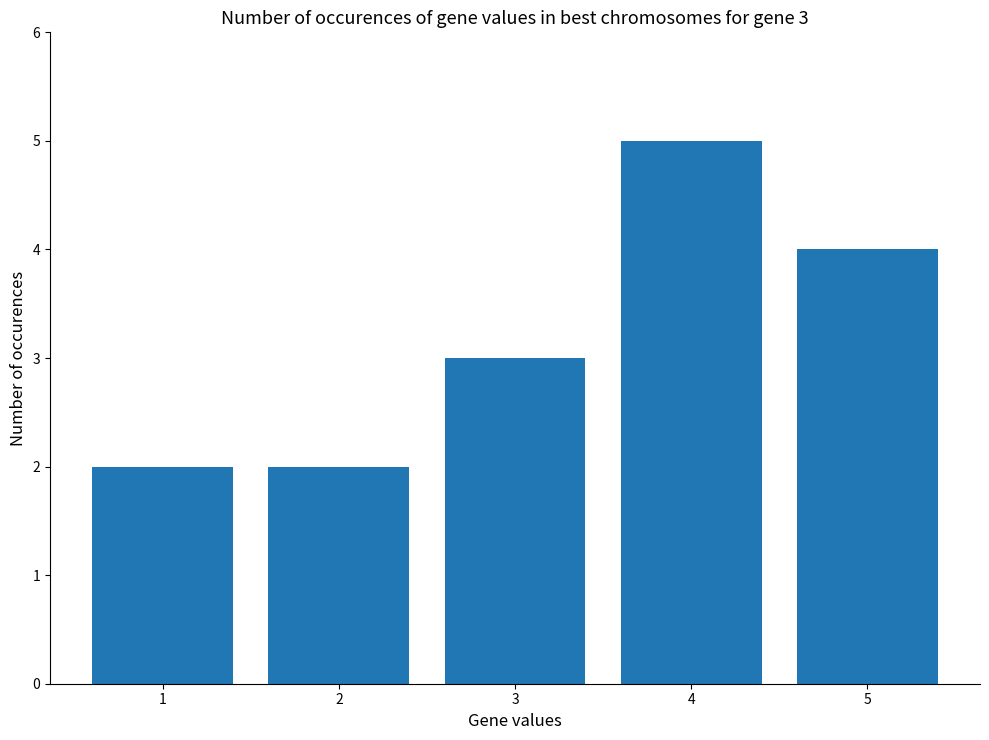

What is the value of the 4th bar from the left?

5